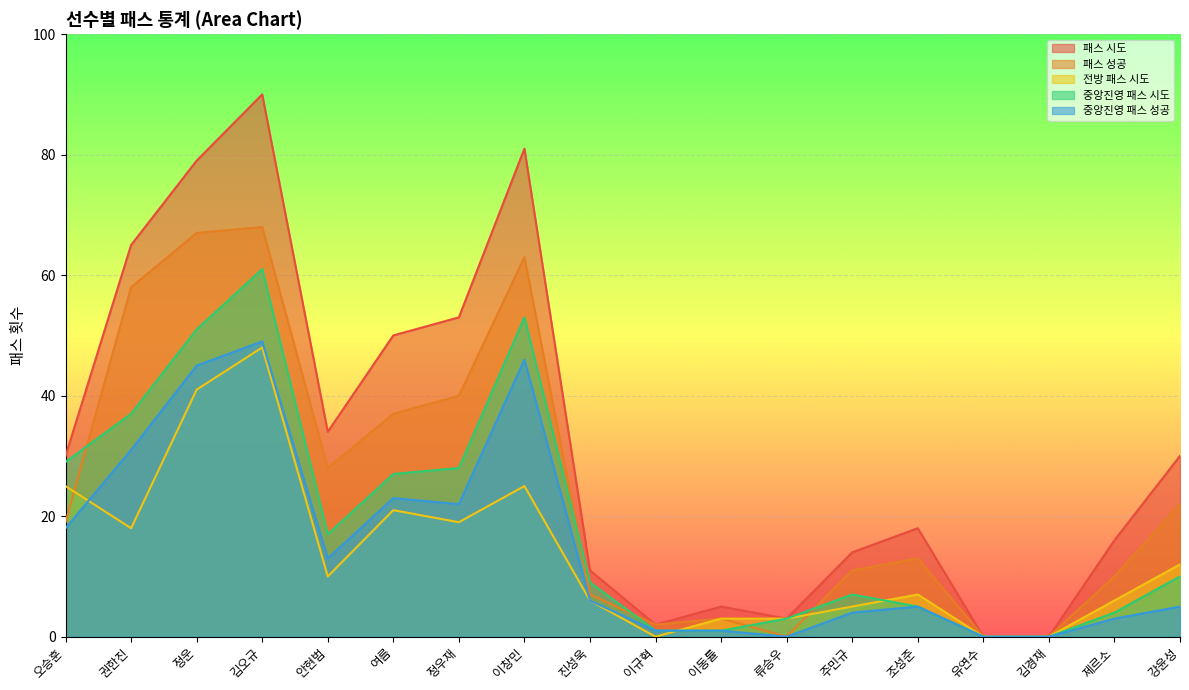

What is the label of the 6th point from the right?

주민규